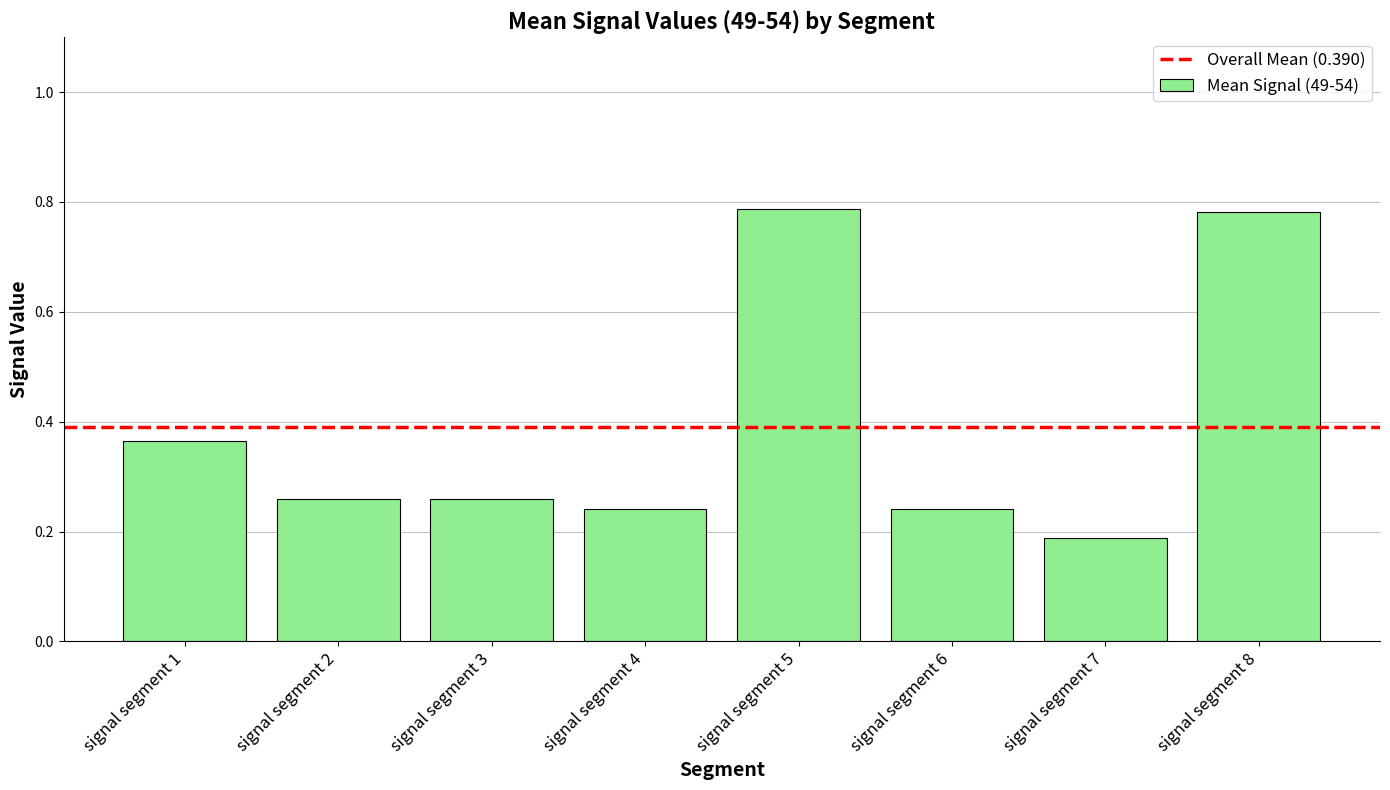

What is the difference between the maximum and minimum values?

0.6